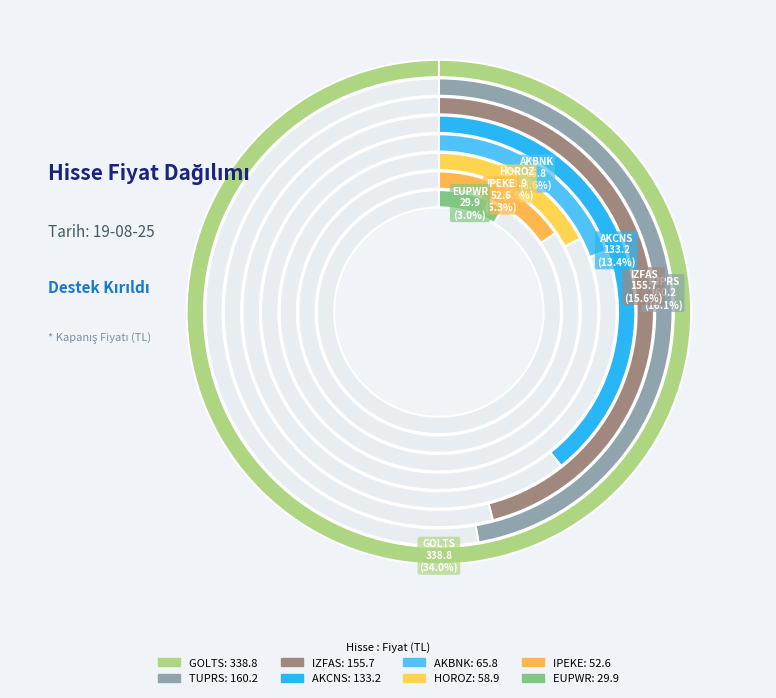

True or false: EUPWR accounts for 10% of the total.

False